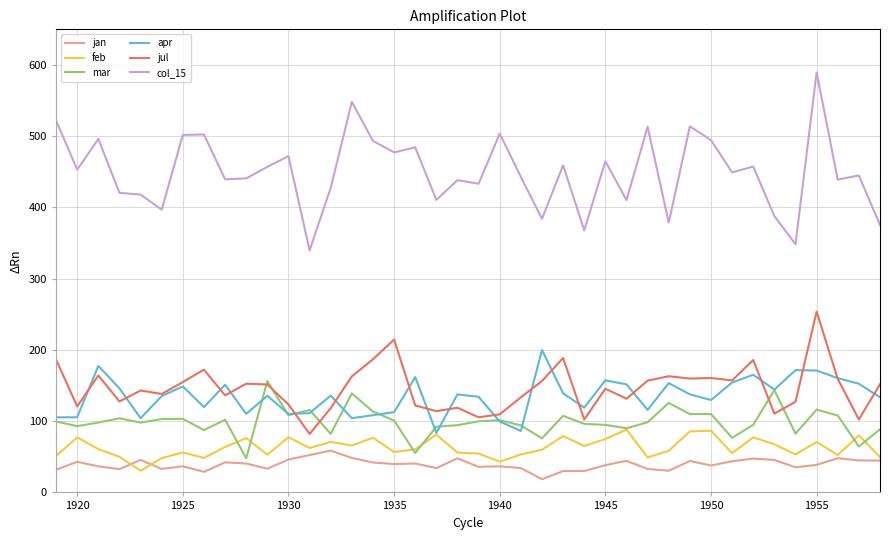

In feb, how many points are lower than both neighbors (excluding endpoints)?

12